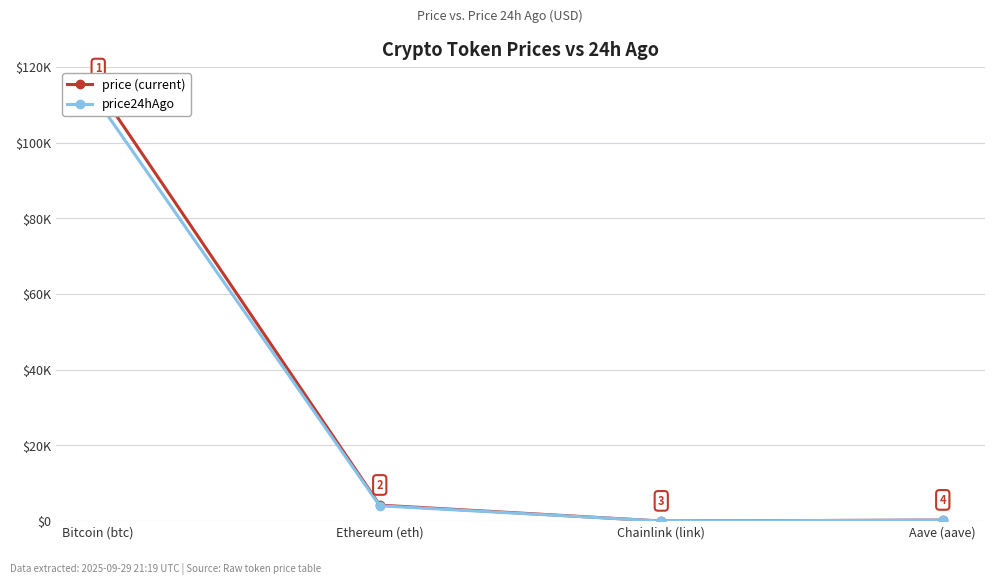

At which label does price24hAgo first exceed 4059?

Bitcoin (btc)